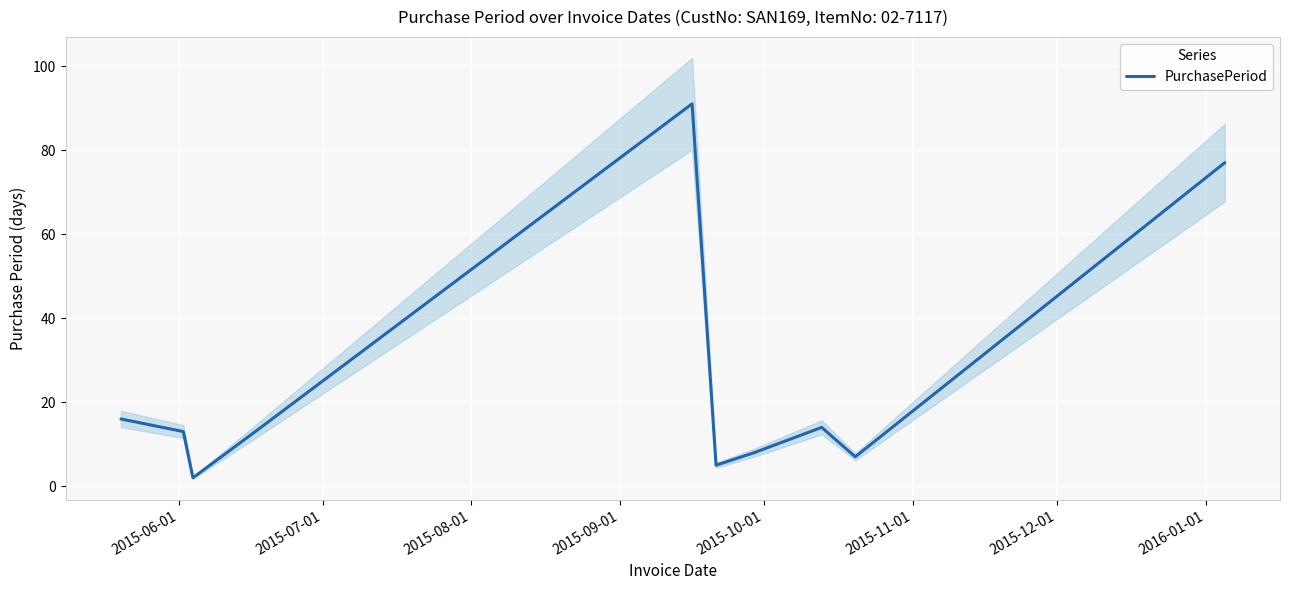

What is the value of the 1st point from the left?

16